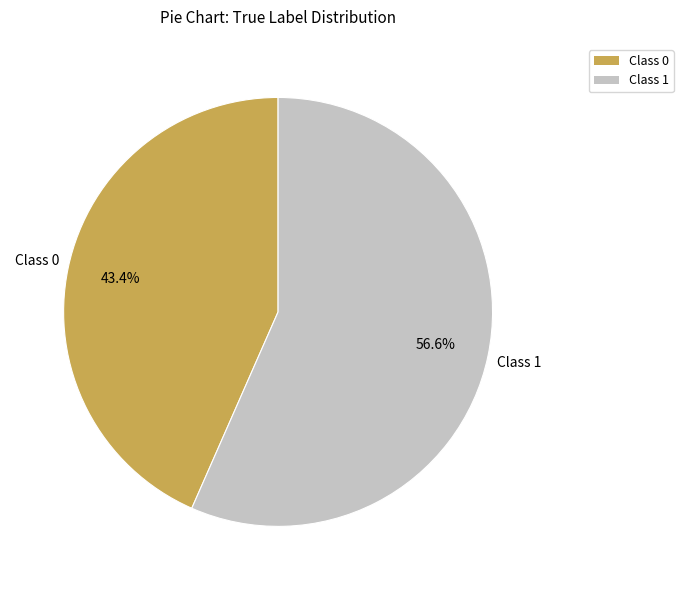

Does Class 1 account for over 50% of the chart?

Yes